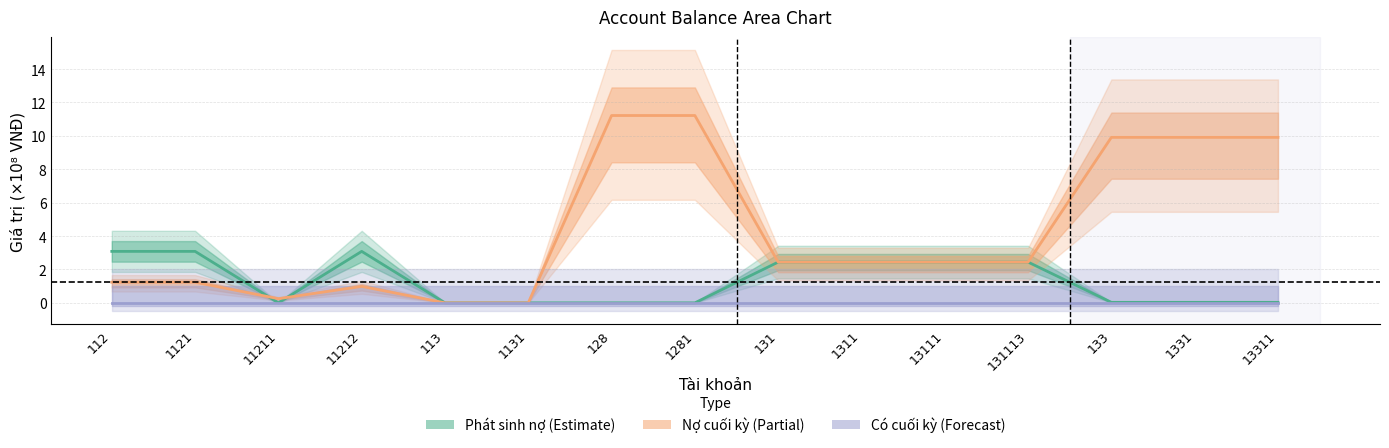

True or false: Phat sinh no and Co cuoi ky cross at least once.

False